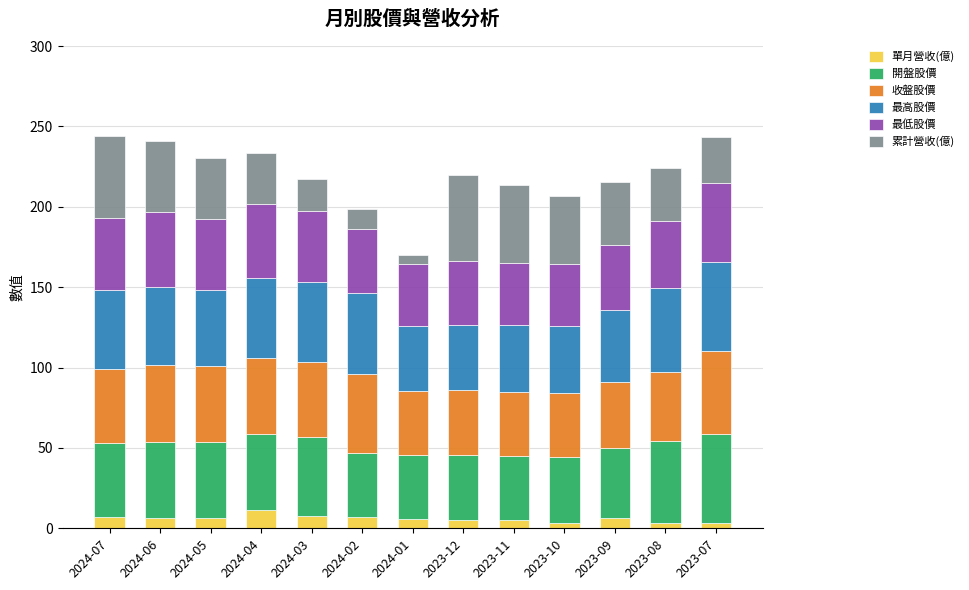

How many data points does each series have?

13